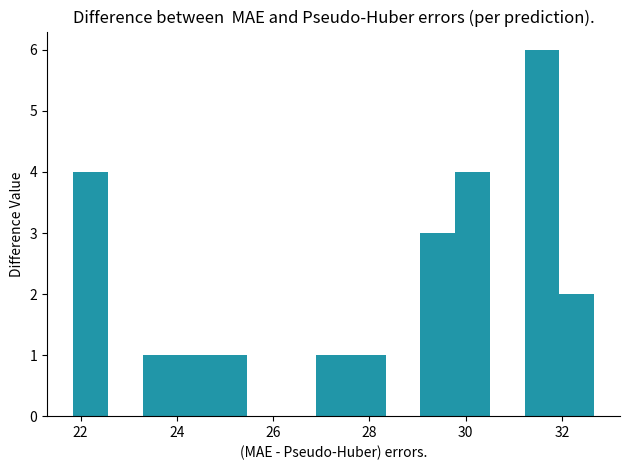

Around what value on the x-axis is the tallest bar? Give the approximate position of its centre, as read against the axis.

31.6